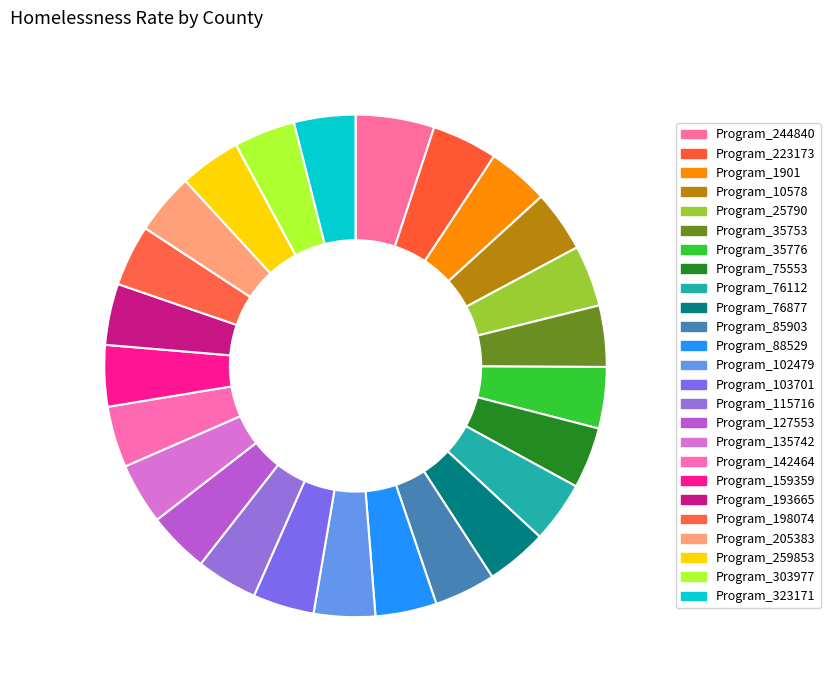

Count the number of slices in the pie.

25